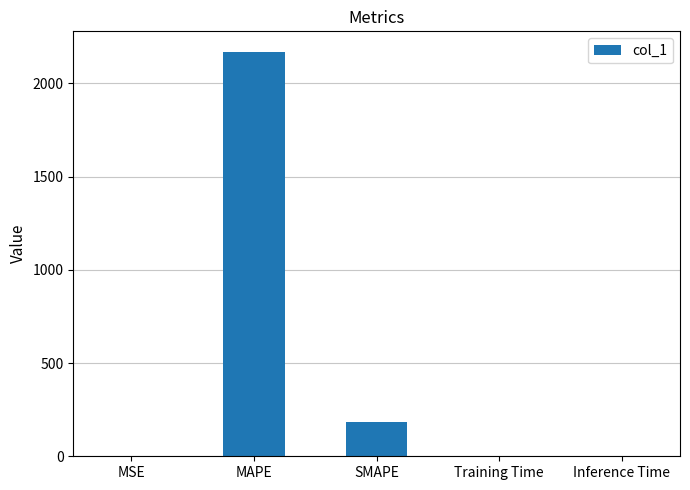

What is the change in value from MSE to SMAPE?

+183.1